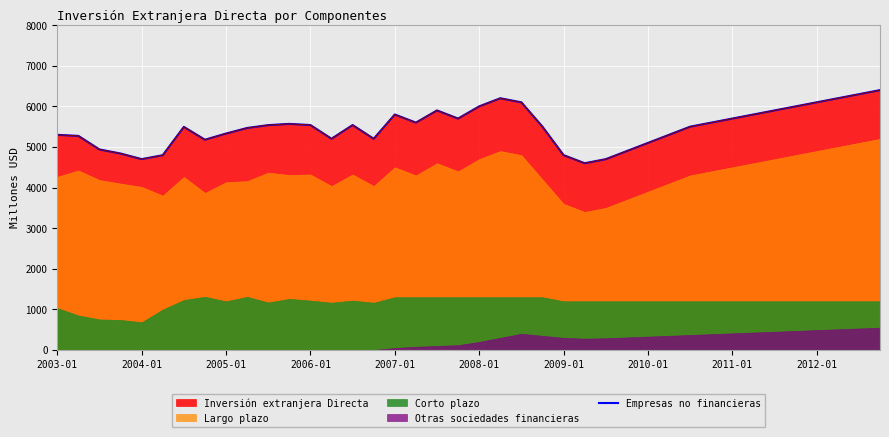

What is the sum of the values at 19 and 26?

10400